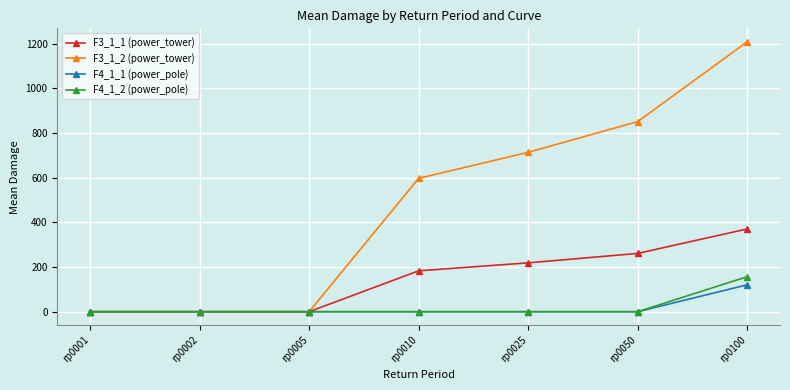

Which series has the largest total across all categories?

F3_1_2 (power_tower)